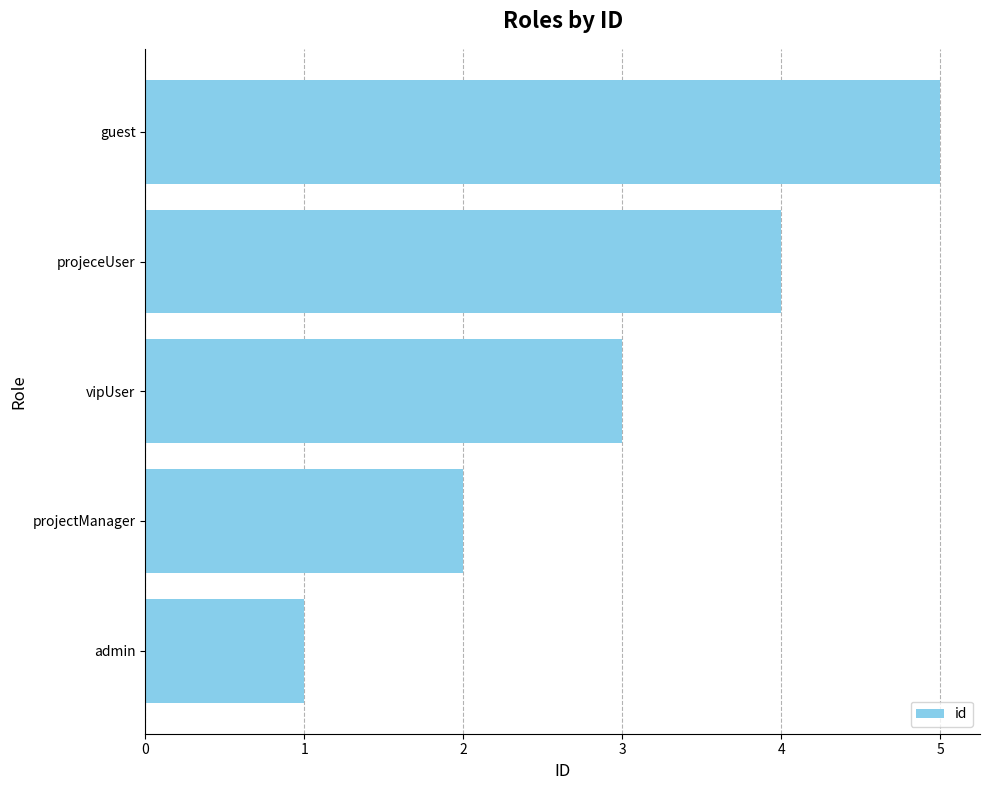

At which label is the value closest to 3?

vipUser